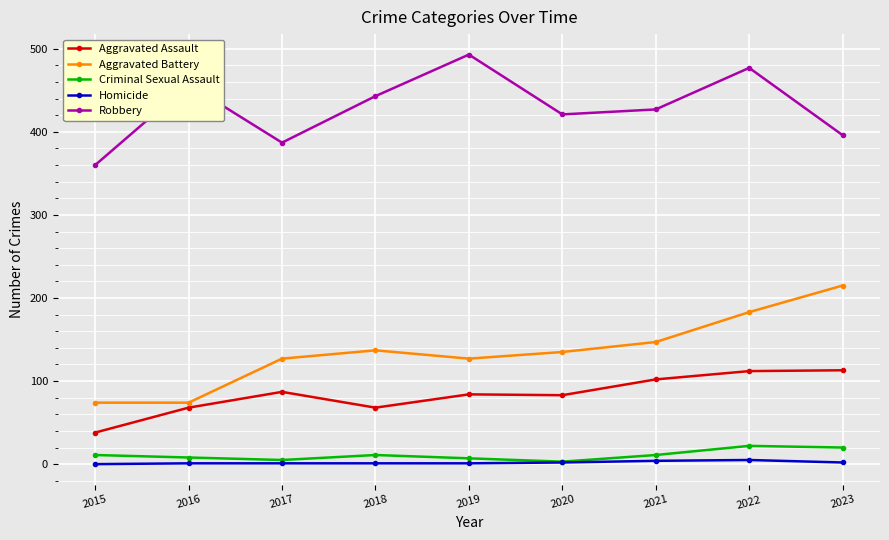

At how many categories does at least one series exceed 153?

9